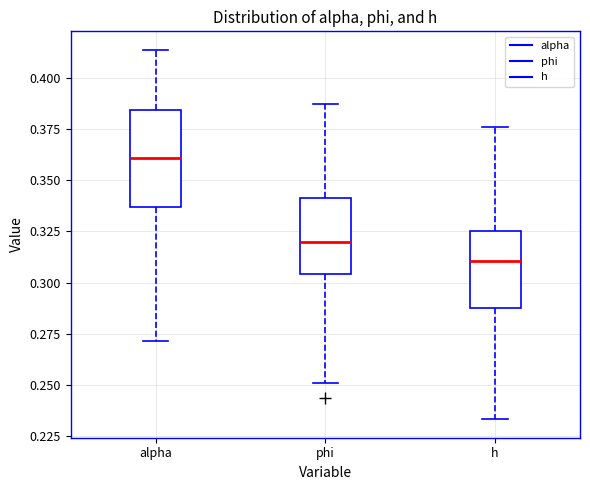

Comparing the boxes themselves (not the whiskers), which one is the tallest?

alpha